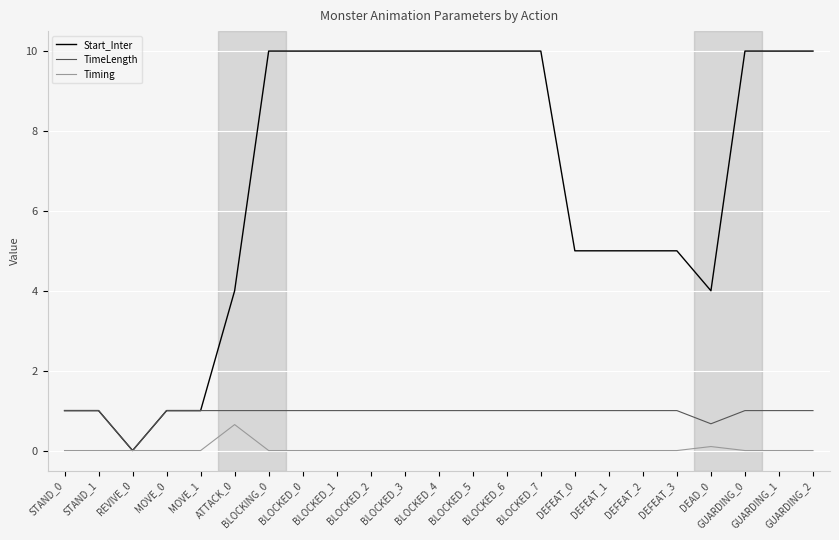

What position from the right is DEFEAT_3?

5